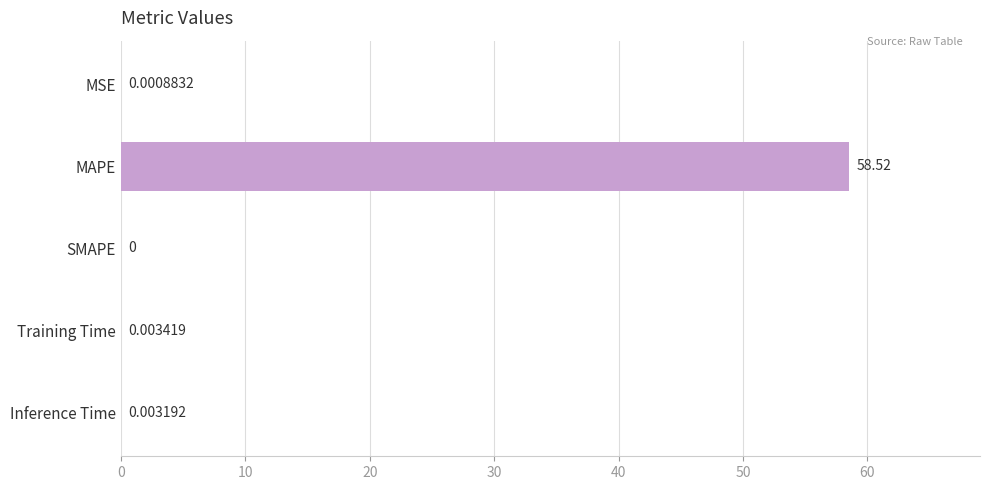

What is the sum of all values?

58.5